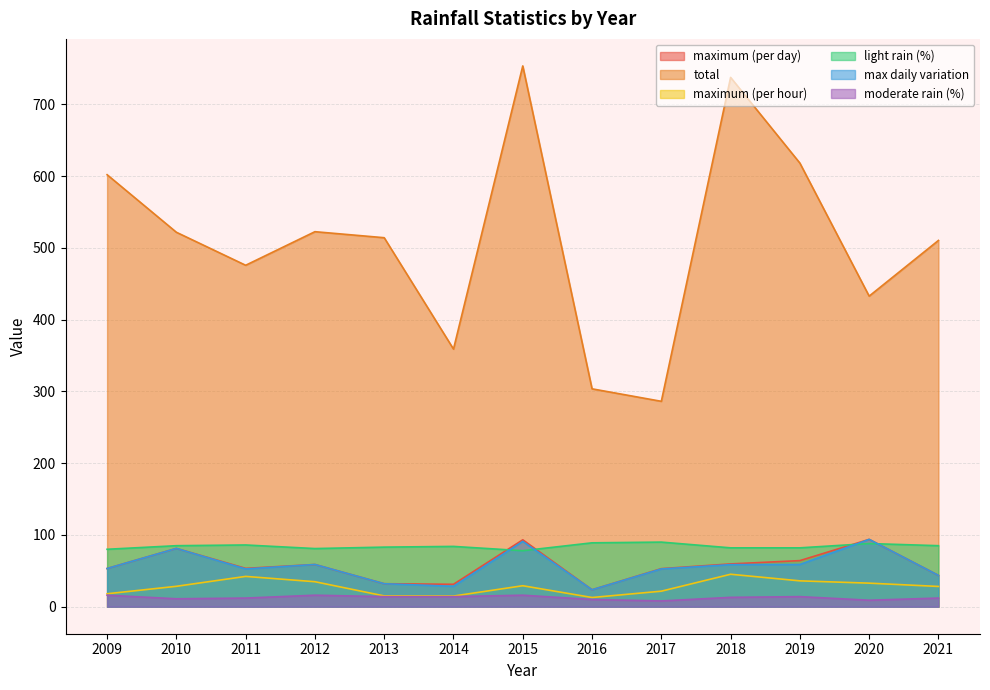

What is the minimum value for moderate rain (%)?

8.0